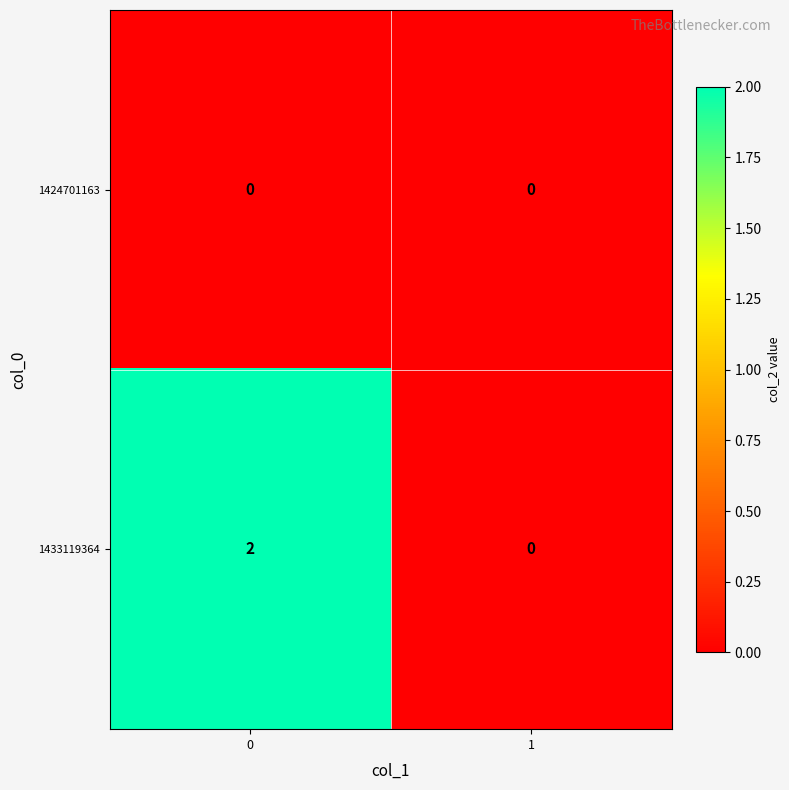

List the series in order of their peak value, lowest first.

1424701163, 1433119364